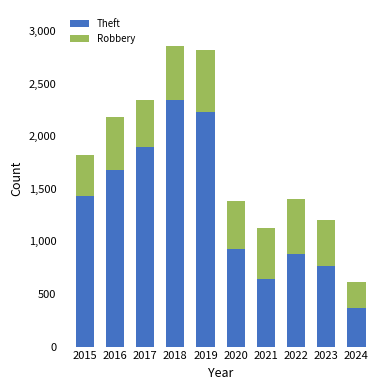

Where is Theft nearest to the value 1354?

2015